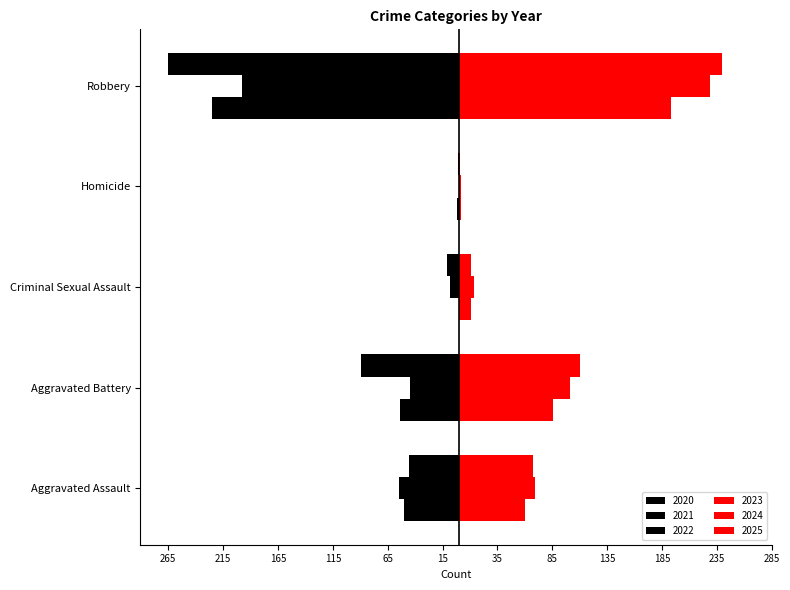

List the series in order of their peak value, lowest first.

2022, 2020, 2021, 2023, 2024, 2025